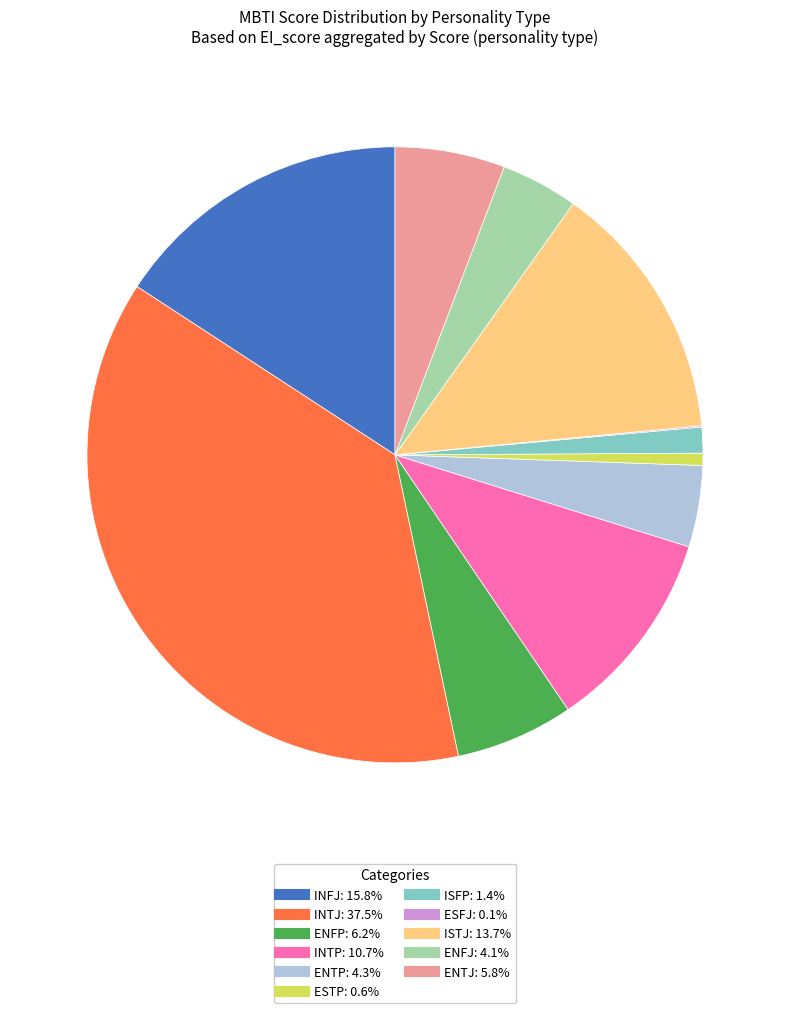

Does any single category account for the majority?

No